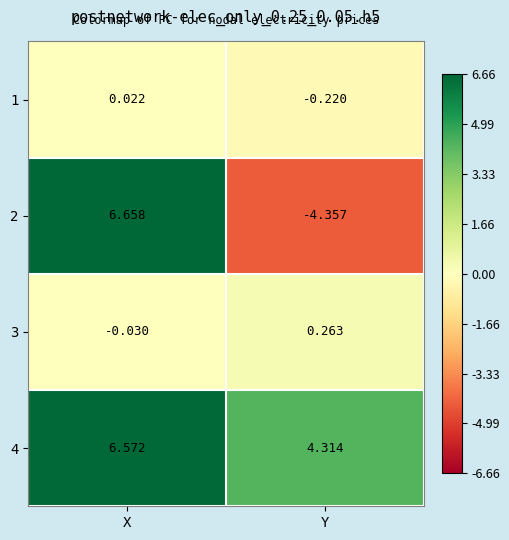

How many data points does each series have?

2